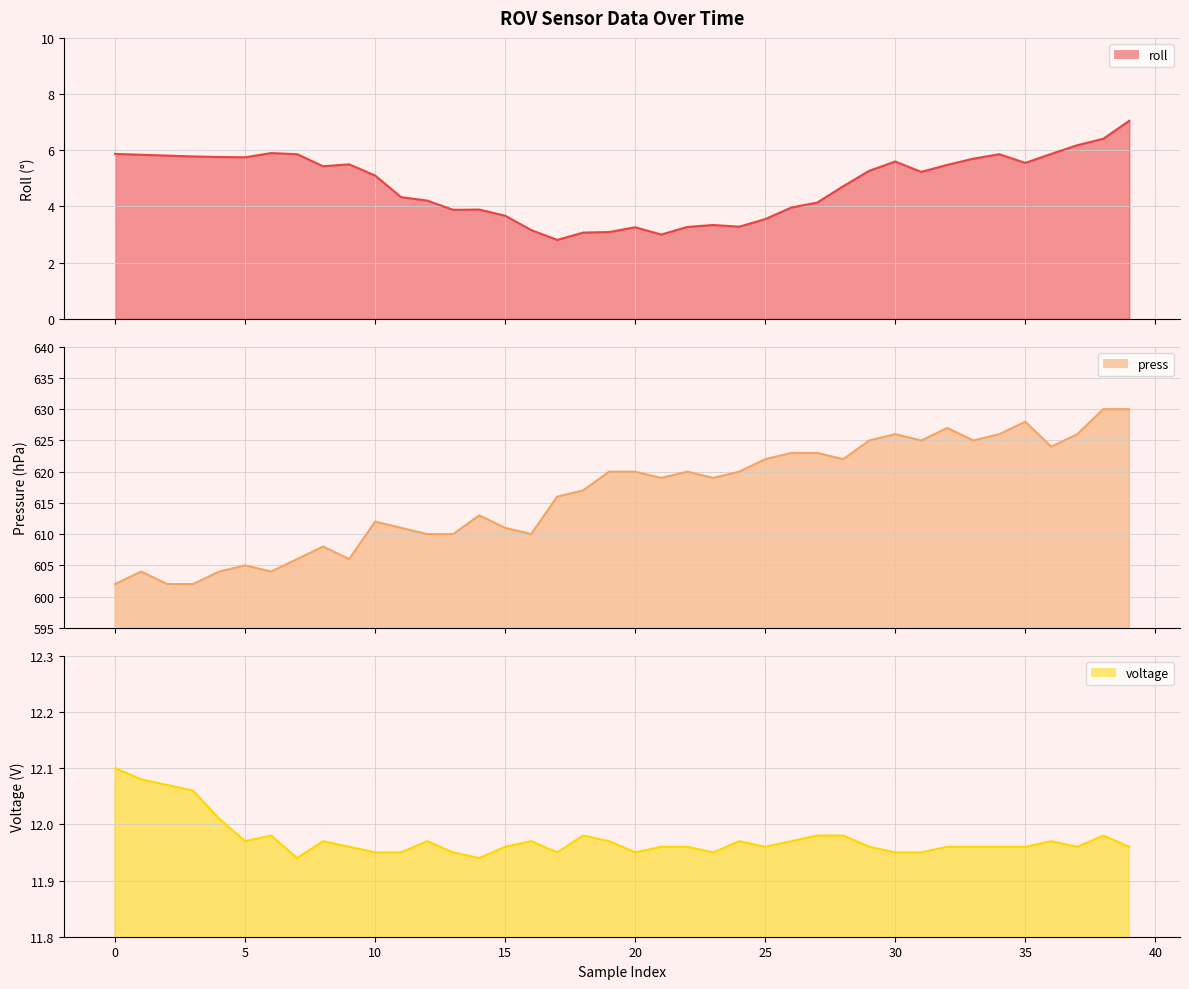

How many data points in press are above 619?

19